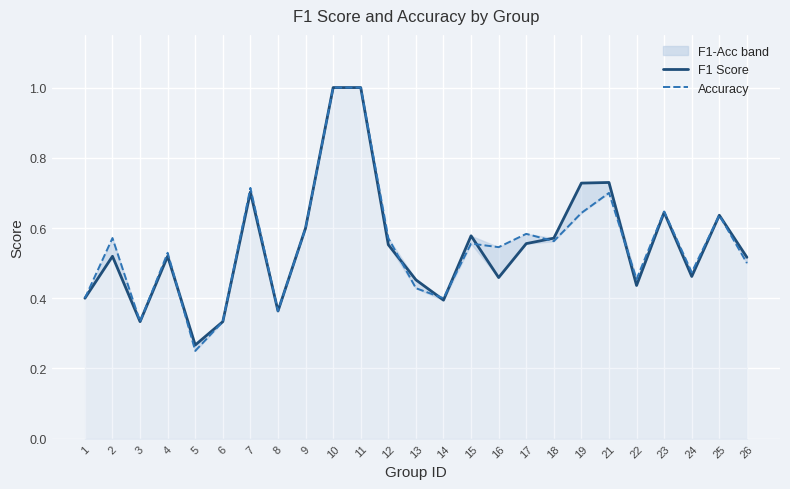

Reading left to right, list all the values displayed in this chart.

F1 Score: 1=0.4	2=0.5	3=0.3	4=0.5	5=0.3	6=0.3	7=0.7	8=0.4	9=0.6	10=1.0	11=1.0	12=0.6	13=0.5	14=0.4	15=0.6	16=0.5	17=0.6	18=0.6	19=0.7	21=0.7	22=0.4	23=0.6	24=0.5	25=0.6	26=0.5
Accuracy: 1=0.4	2=0.6	3=0.3	4=0.5	5=0.2	6=0.3	7=0.7	8=0.4	9=0.6	10=1.0	11=1.0	12=0.6	13=0.4	14=0.4	15=0.6	16=0.5	17=0.6	18=0.6	19=0.6	21=0.7	22=0.5	23=0.6	24=0.5	25=0.6	26=0.5